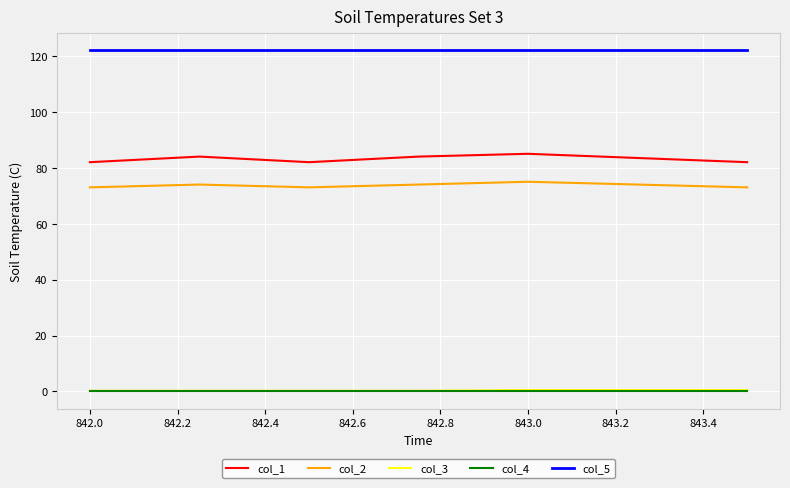

True or false: col_2 and col_4 intersect in this chart.

False